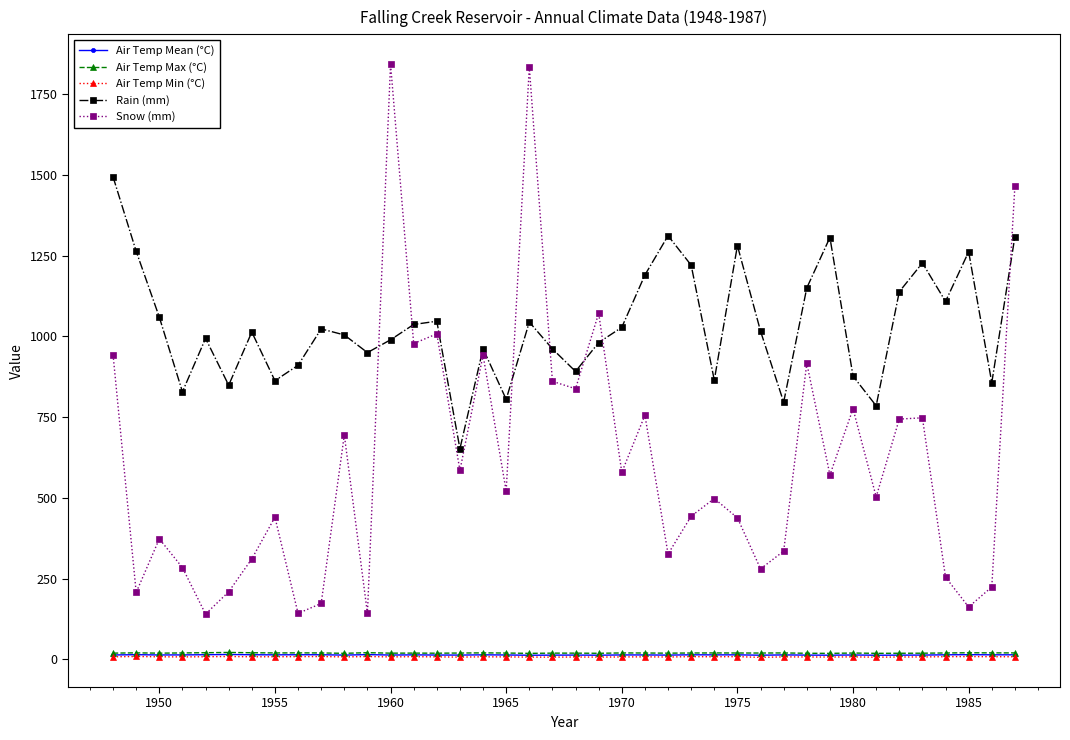

What is the value of the Rain (mm) point at the 22nd from the left?

981.1